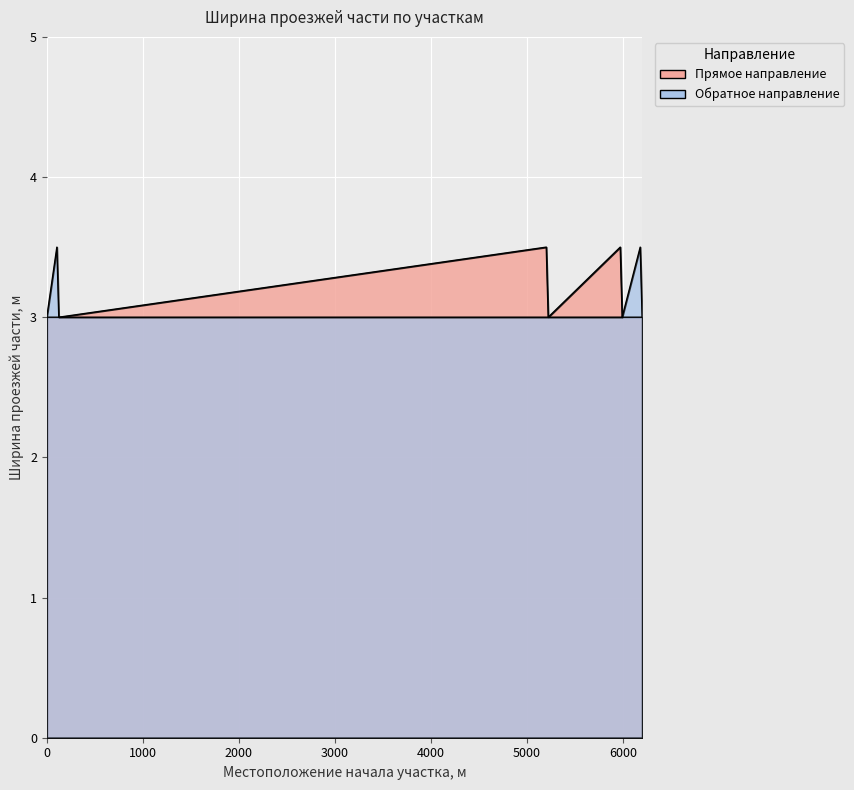

Reading left to right, what are all the values shown in this chart?

Общая ширина проезжей части, м (прямое направление): 3.0	3.0	3.0	3.5	3.0	3.5	3.0	3.0	3.0
Общая ширина проезжей части, м (обратное направление): 3.0	3.5	3.0	3.0	3.0	3.0	3.0	3.5	3.0